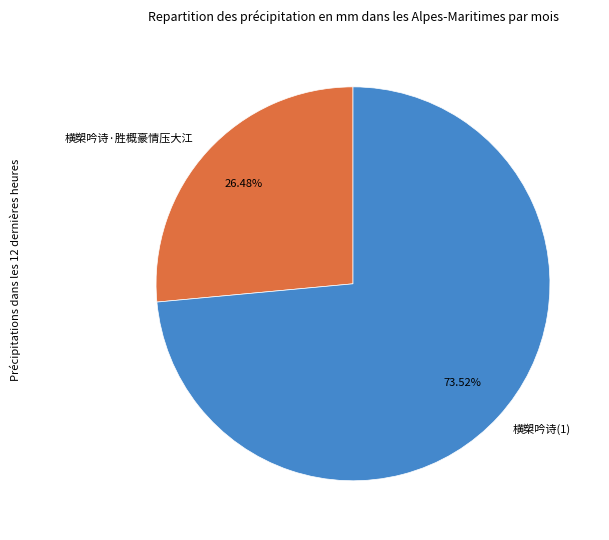

To the nearest percent, what is the difference between the 横槊吟诗·胜概豪情压大江 and 横槊吟诗(1) slice percentages?

47%